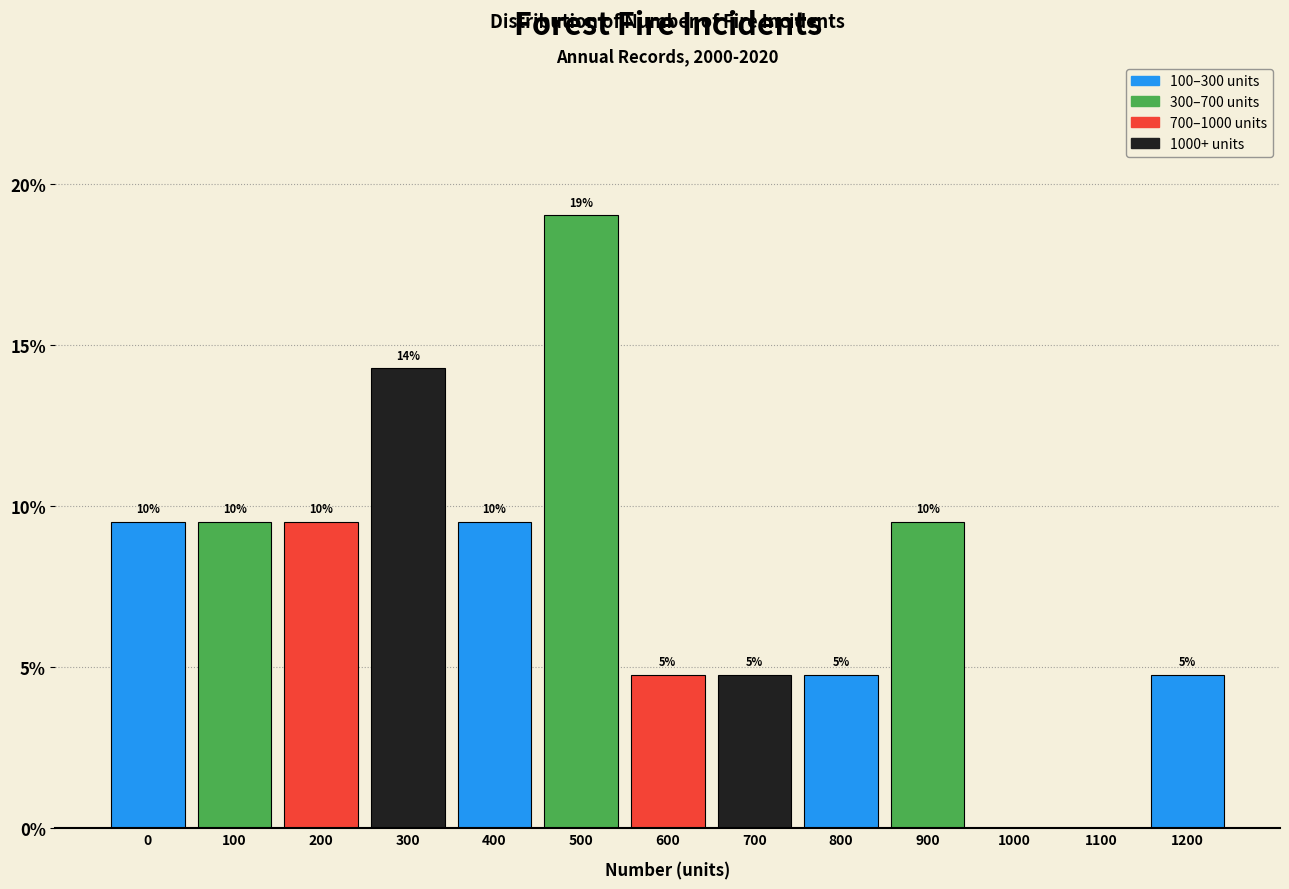

Are the bars horizontal?

No